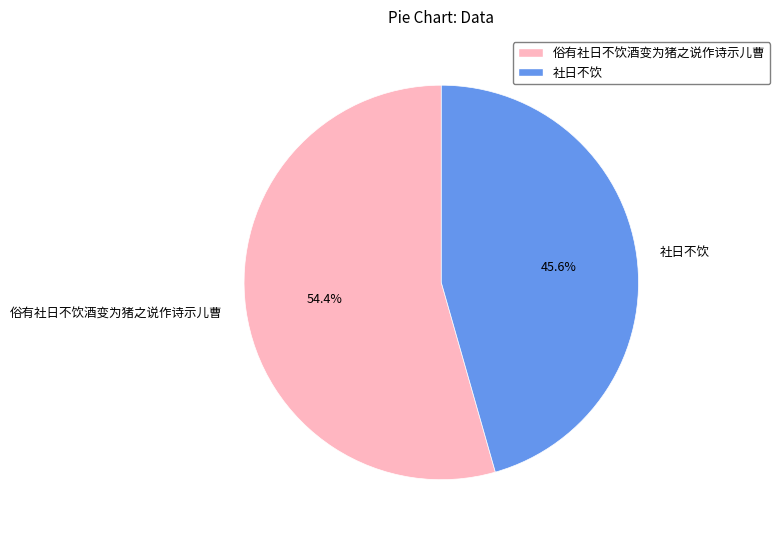

What percentage is NOT represented by 俗有社日不饮酒变为猪之说作诗示儿曹?

45.6%